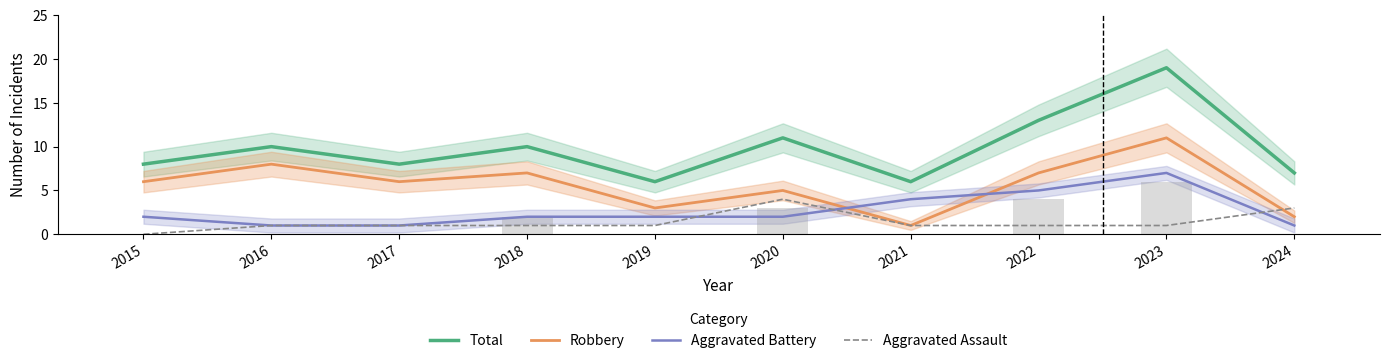

Between 2023 and 2024, which is larger?

2023